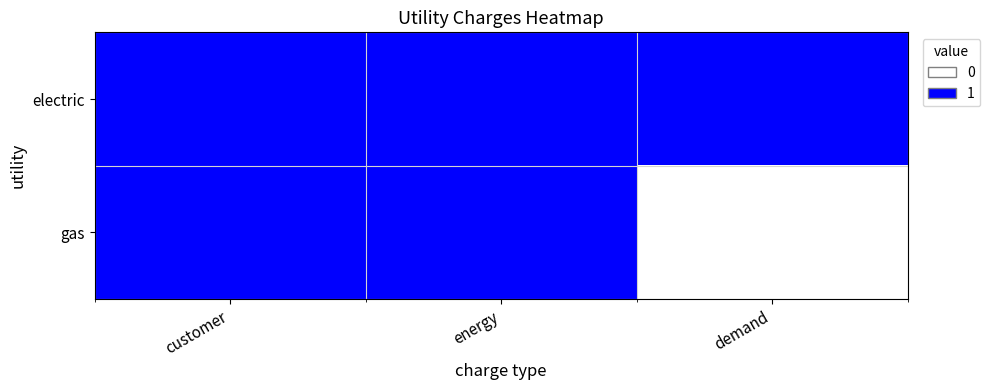

Between energy and demand, which series saw the biggest shift?

gas